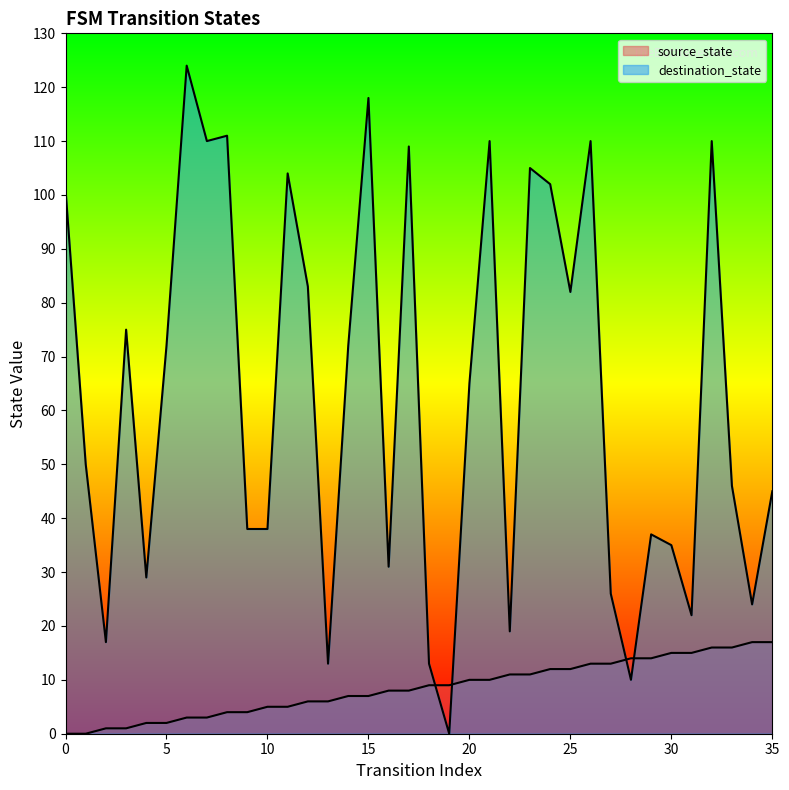

The source_state series shows 2 at 21. True or false?

False